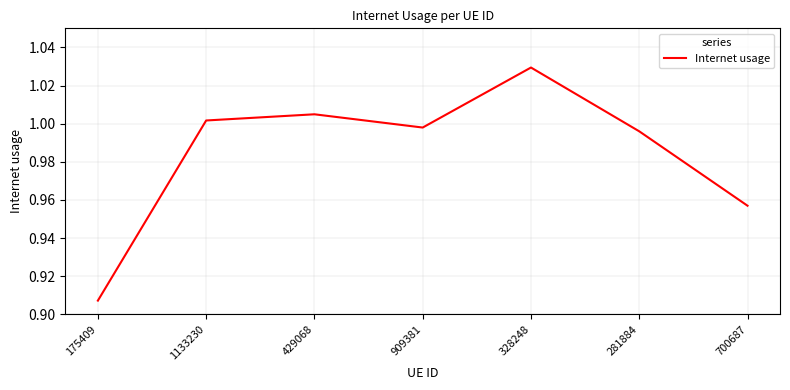

List the labels in order of value, largest first.

328248, 429068, 1133230, 909381, 281884, 700687, 175409